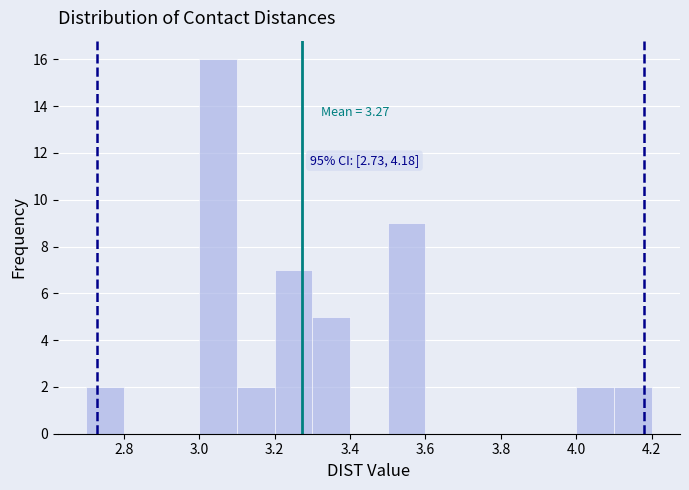

Which range on the x-axis has the tallest bar?

3.0 to 3.1